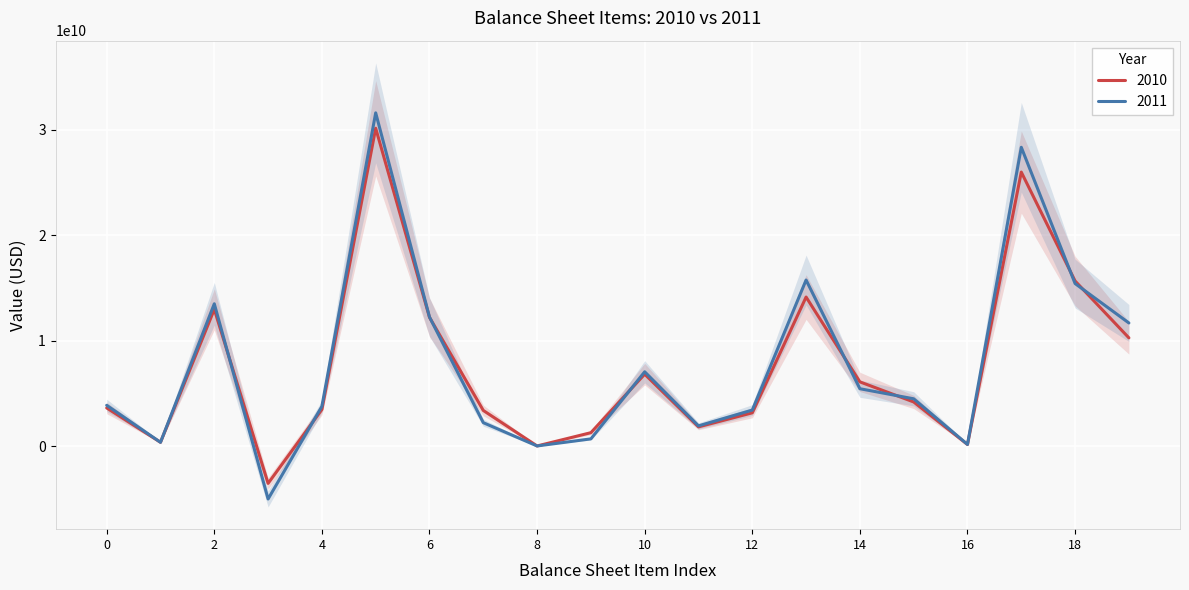

Reading left to right, extract all data points from this chart.

2010: 3615000000	358000000	12974000000	-3543000000	3468000000	30156000000	12215000000	3377000000	9000000	1269000000	6820000000	1820000000	3155000000	14139000000	6089000000	4183000000	146000000	25995000000	15663000000	10266000000
2011: 3867000000	355000000	13500000000	-5025000000	3767000000	31616000000	12240000000	2219000000	9000000	682000000	7047000000	1916000000	3416000000	15754000000	5441000000	4484000000	155000000	28348000000	15420000000	11679000000